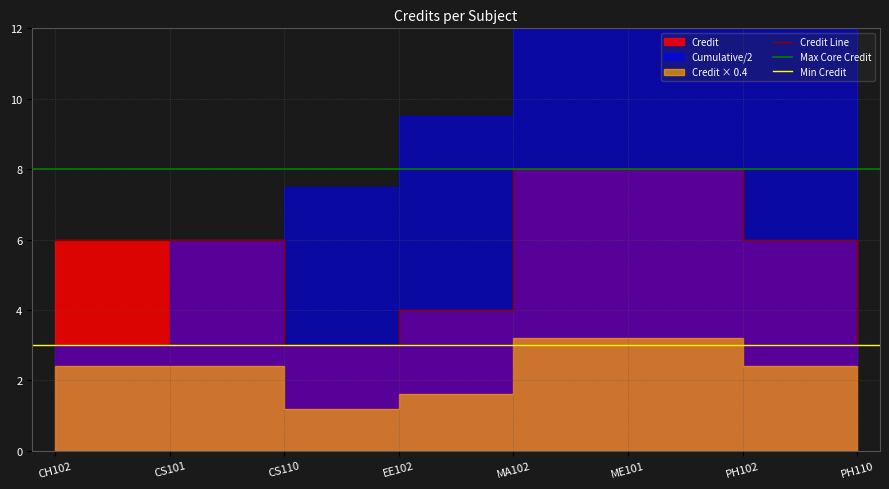

What is the minimum value shown in the chart?

3